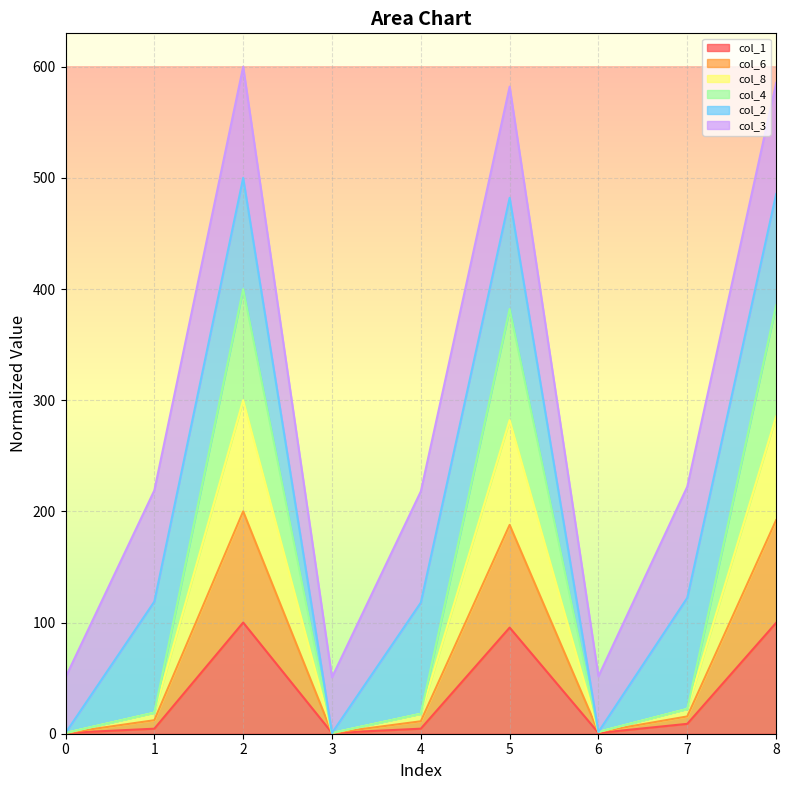

How many lines are shown in the chart?

6